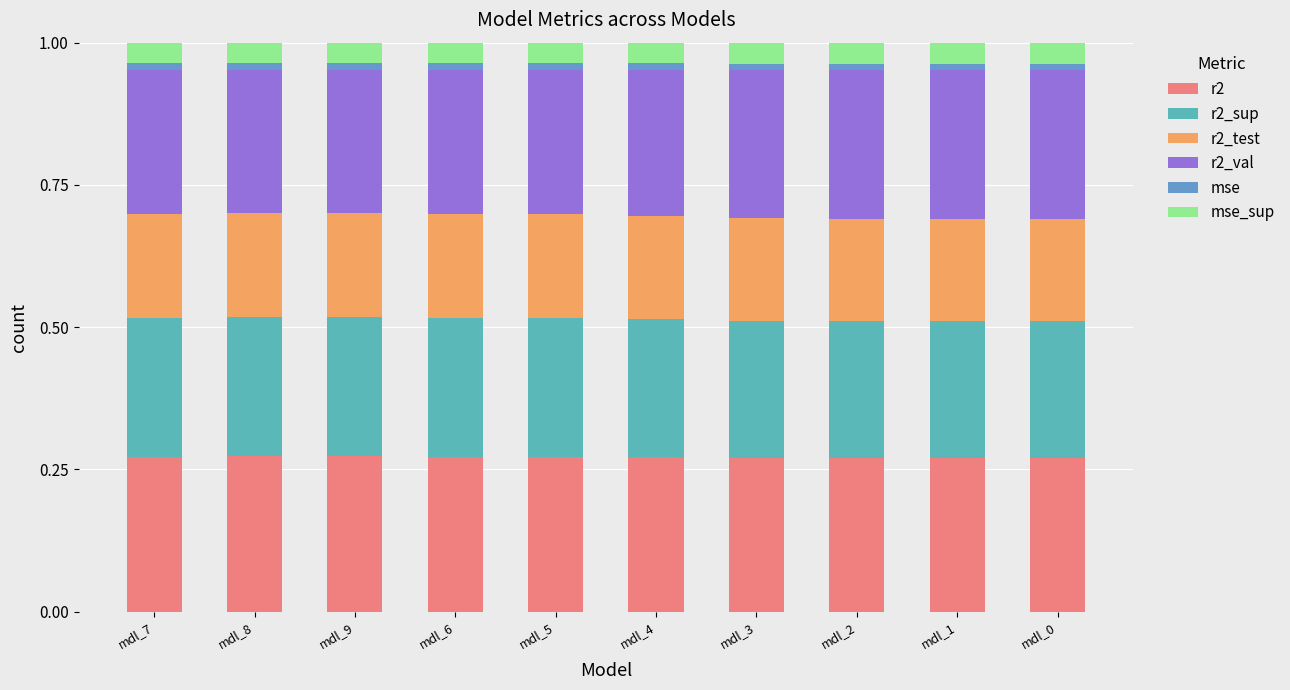

What is the total value across all series at mdl_0?

1.0